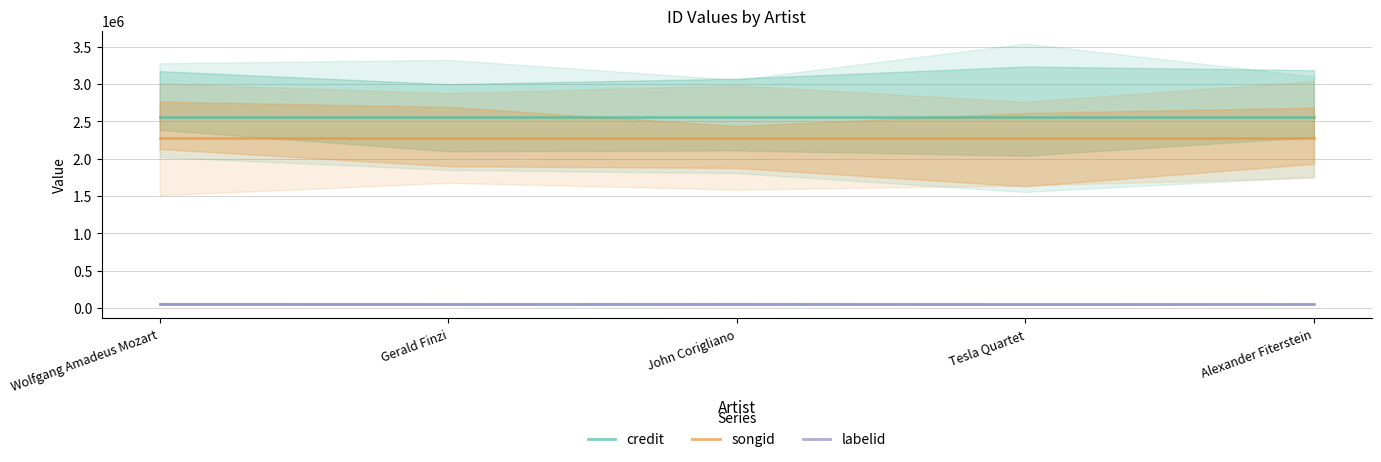

True or false: credit and labelid cross at least once.

False